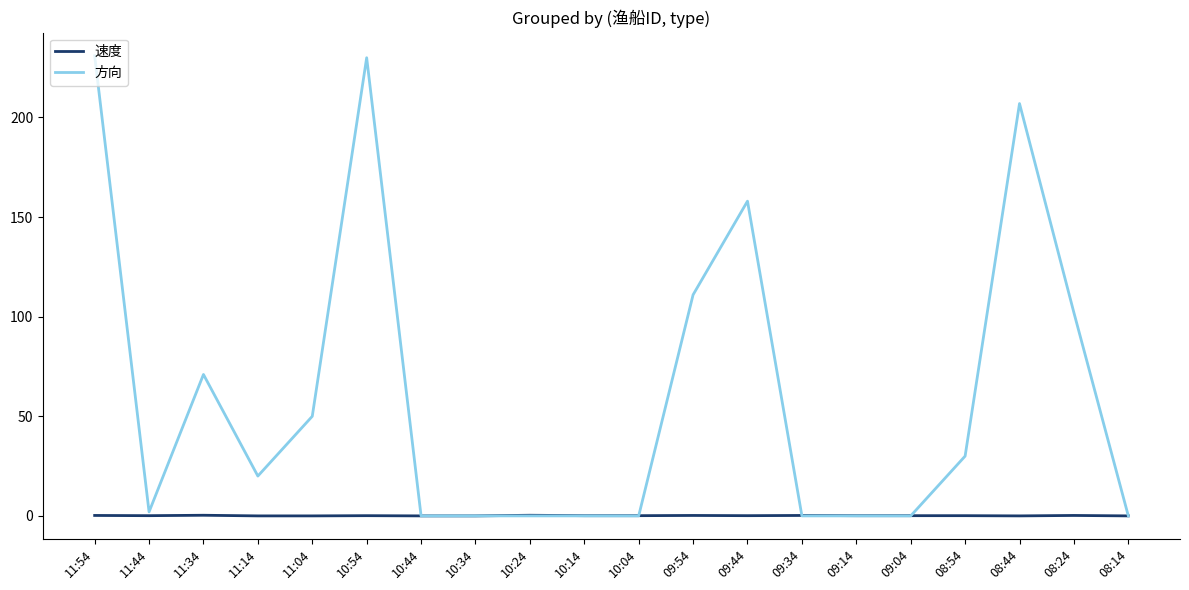

Is it true that 方向 equals 0.0 at 10:14?

True